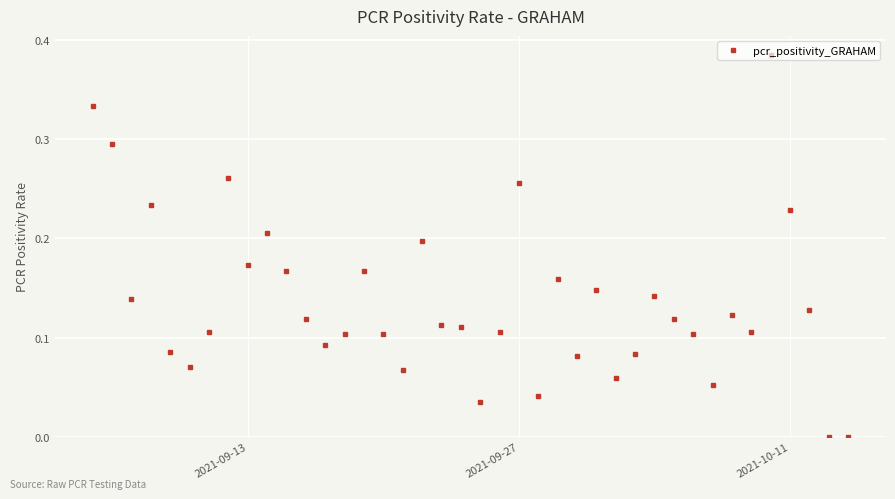

What is the sum of all values?

5.5